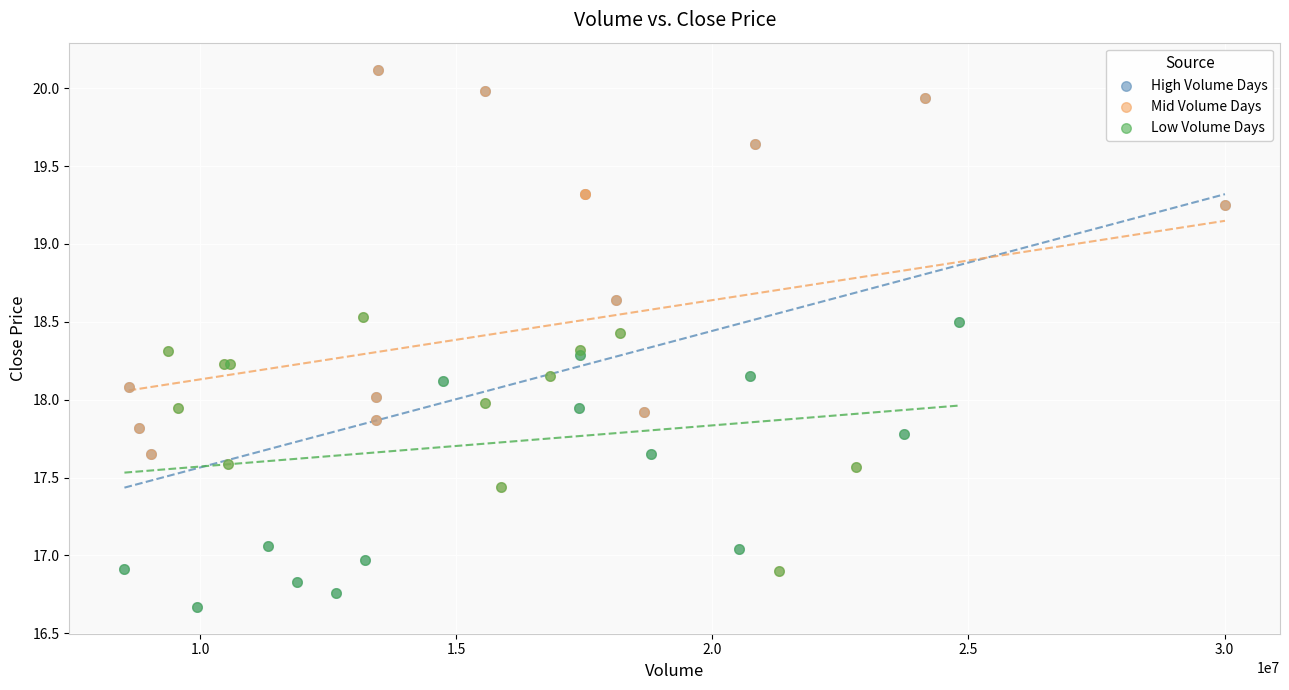

What are all the series names shown in the legend?

High Volume Days, Mid Volume Days, Low Volume Days